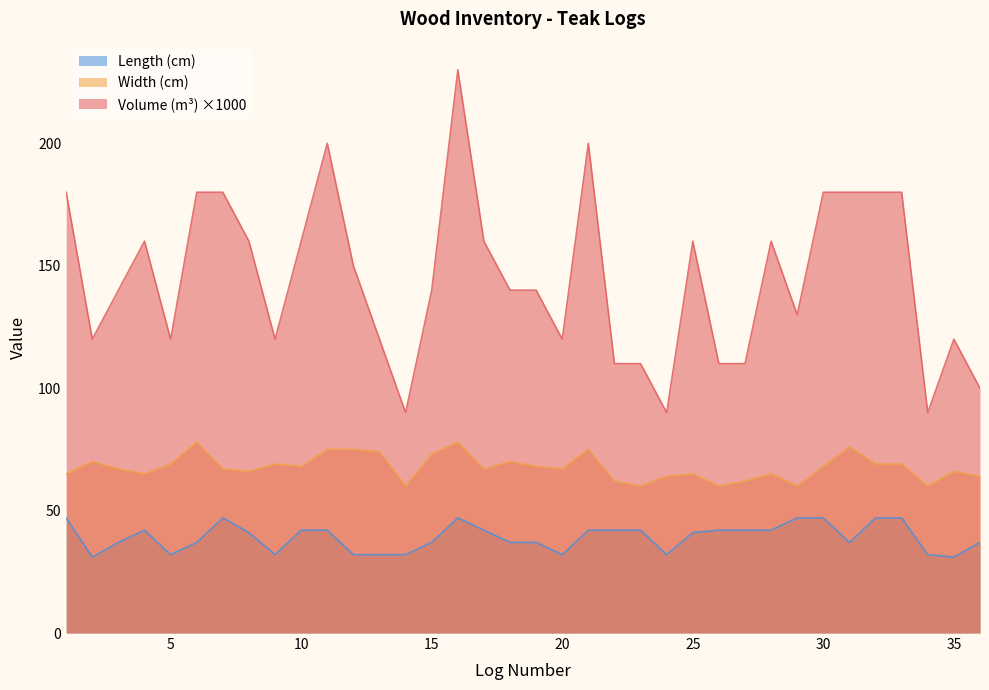

How many lines are shown in the chart?

3